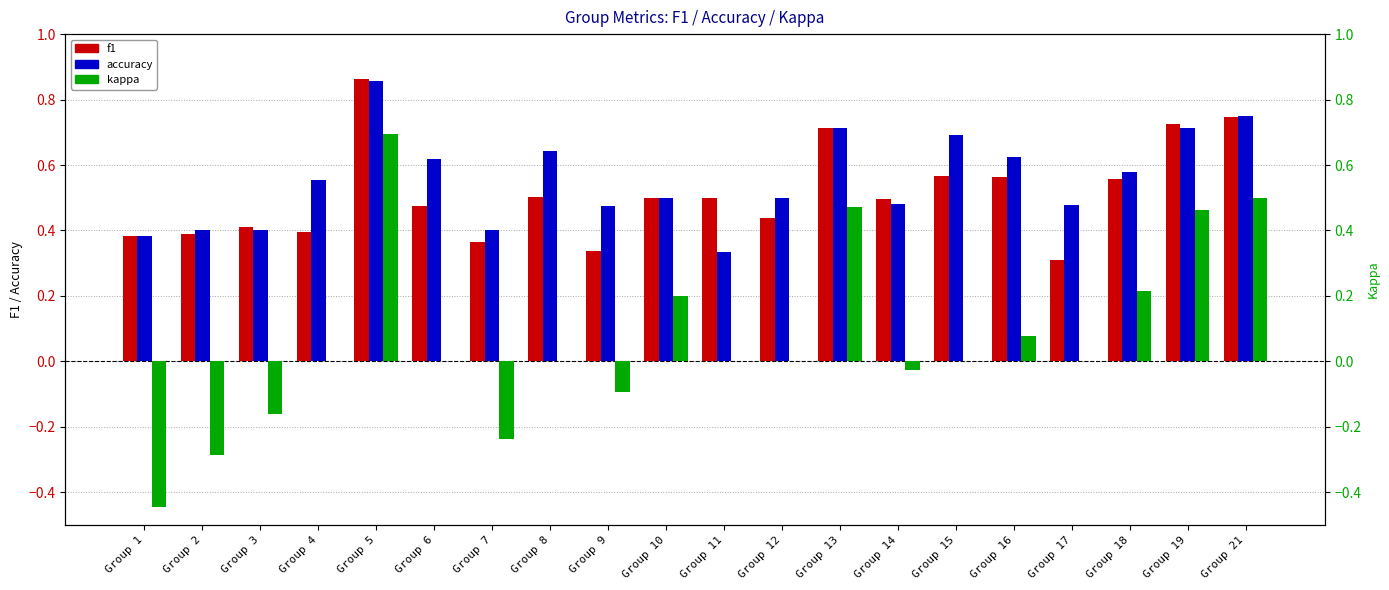

Read the accuracy value at Group 5.

0.9